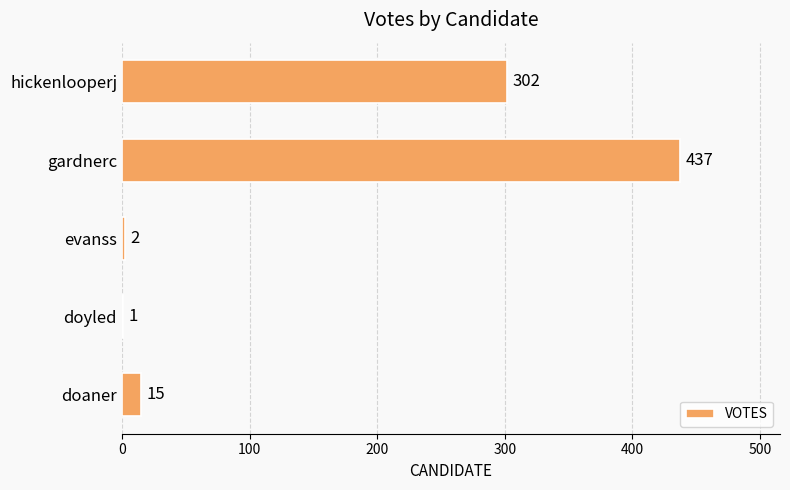

What is the change in value from doaner to gardnerc?

+422